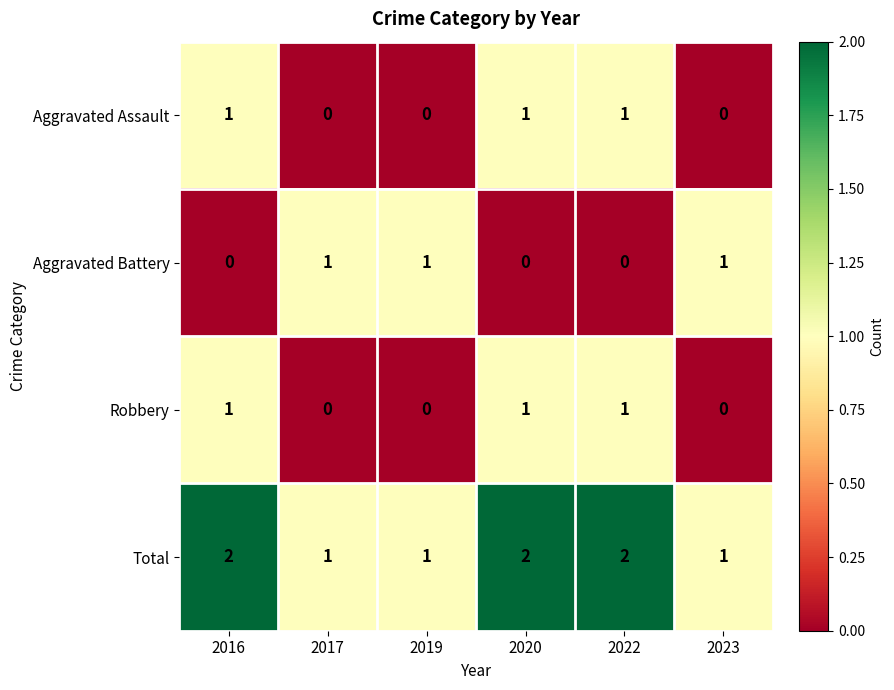

The value of Aggravated Assault at 2019 is 0. True or false?

True